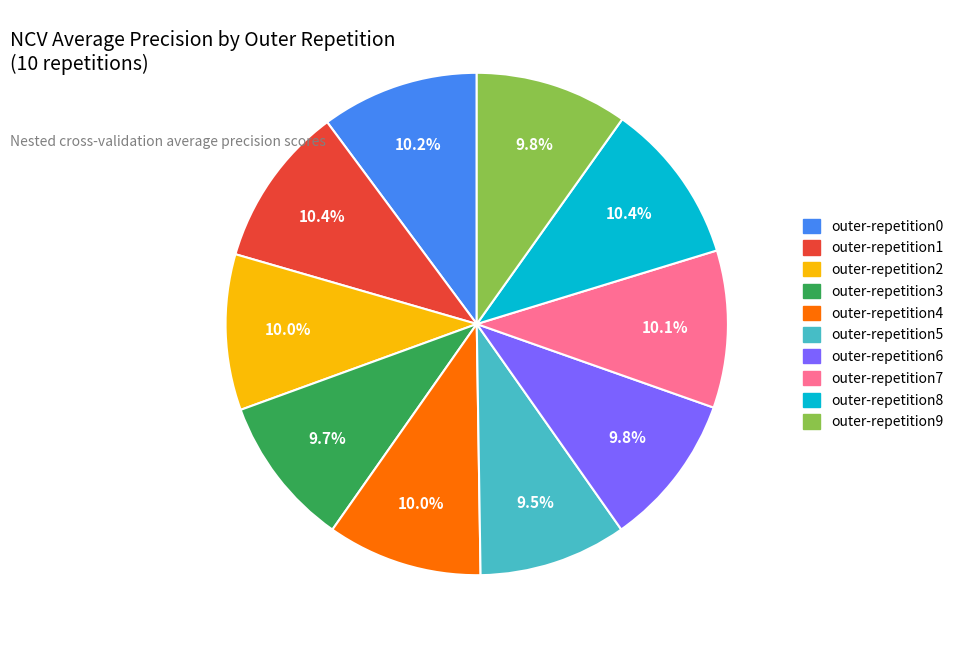

Count the number of slices in the pie.

10